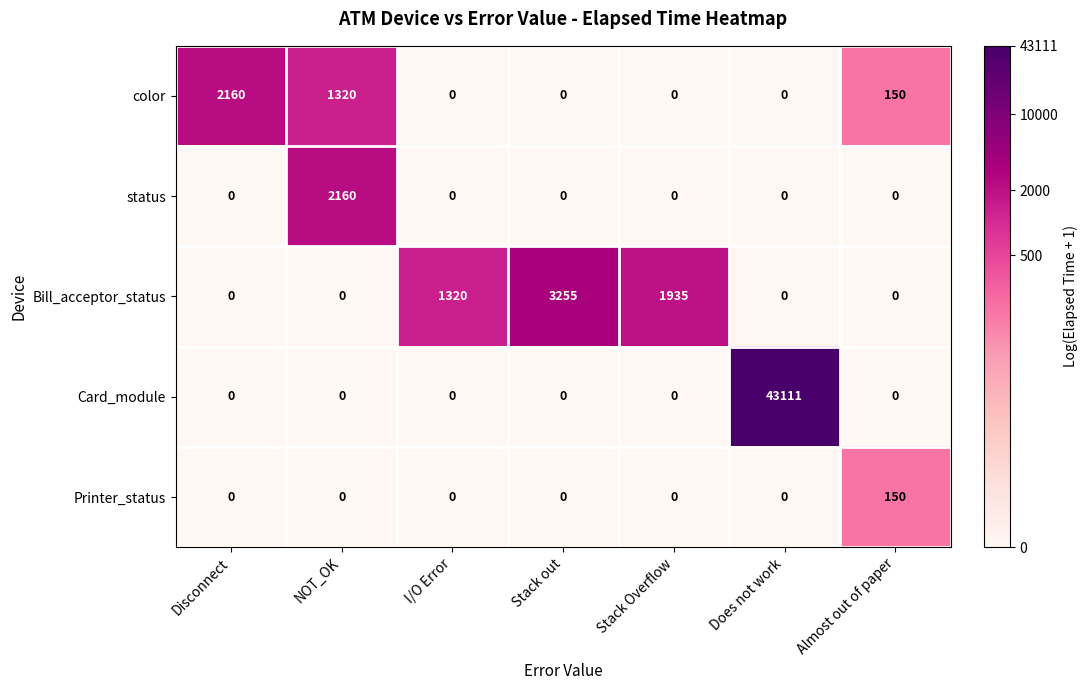

Where is color nearest to the value 1080?

NOT_OK